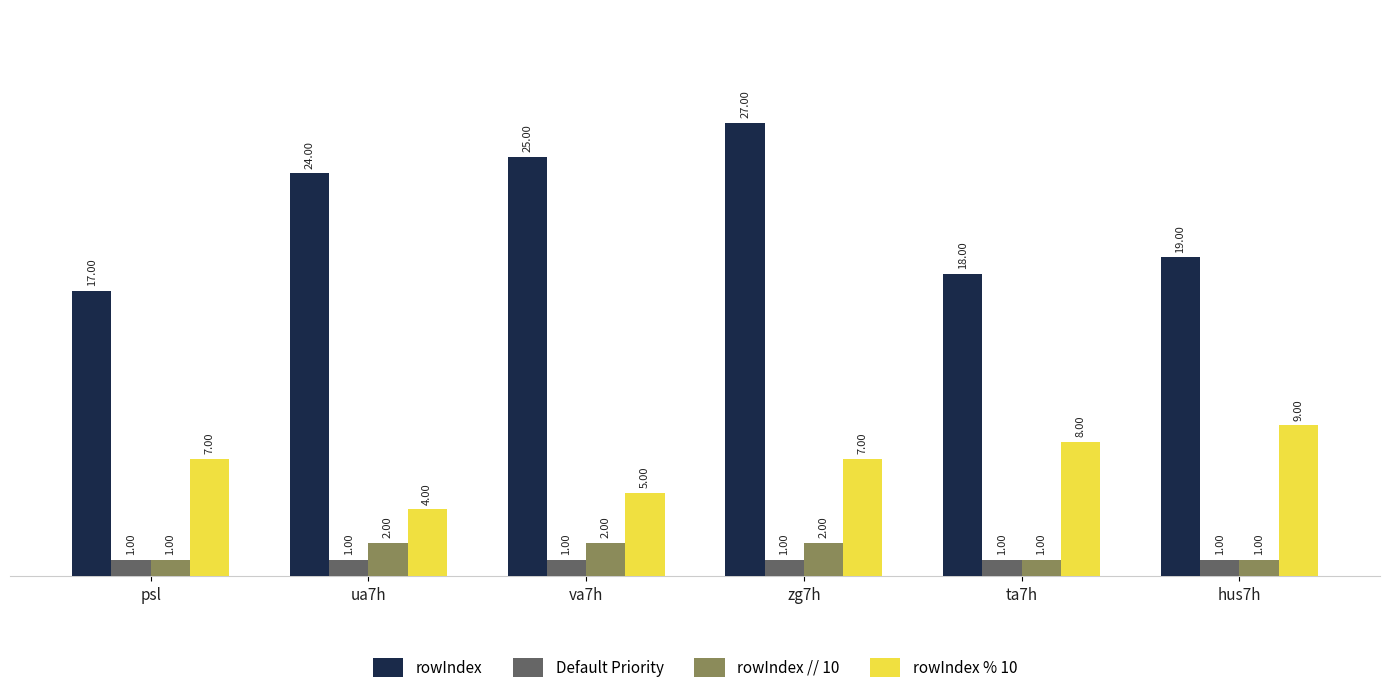

The Default Priority series shows 1 at ta7h. True or false?

True